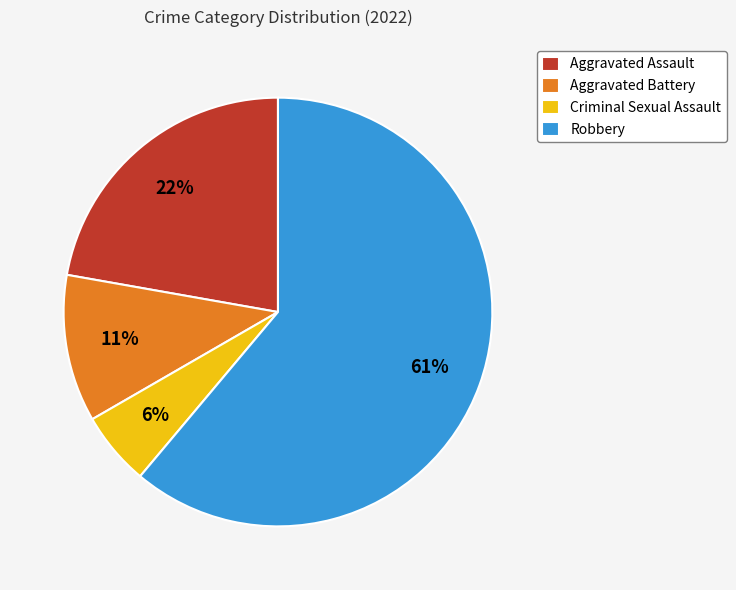

To the nearest percent, what portion does Criminal Sexual Assault represent?

6%